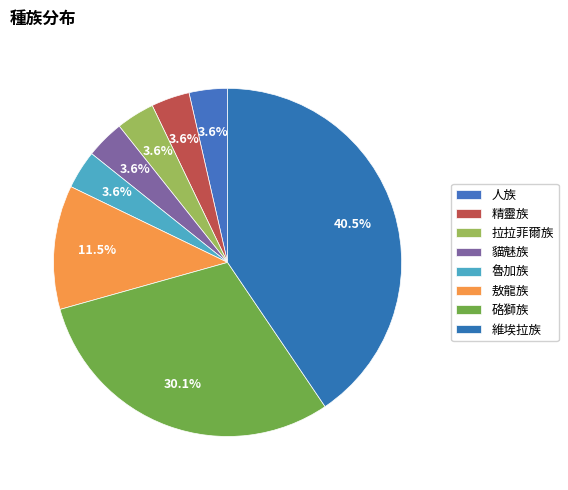

Approximately how many times larger is the value at 維埃拉族 compared to 拉拉菲爾族?

11.4